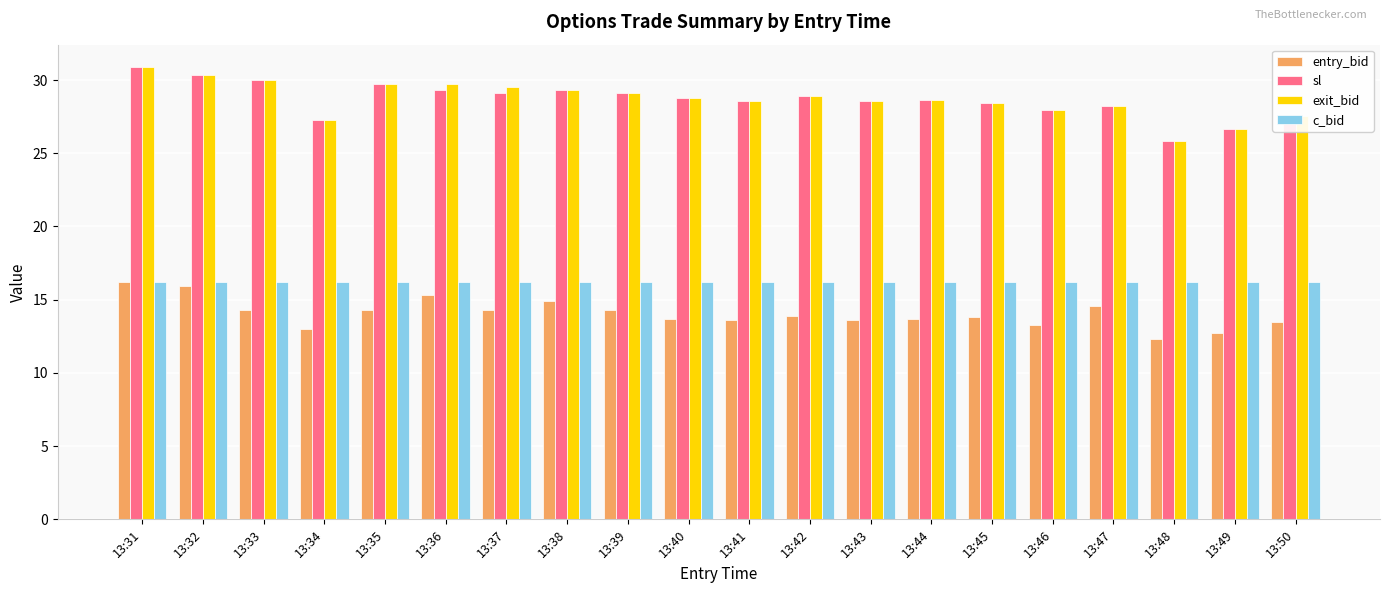

What is the total value across all series at 13:32?

92.8